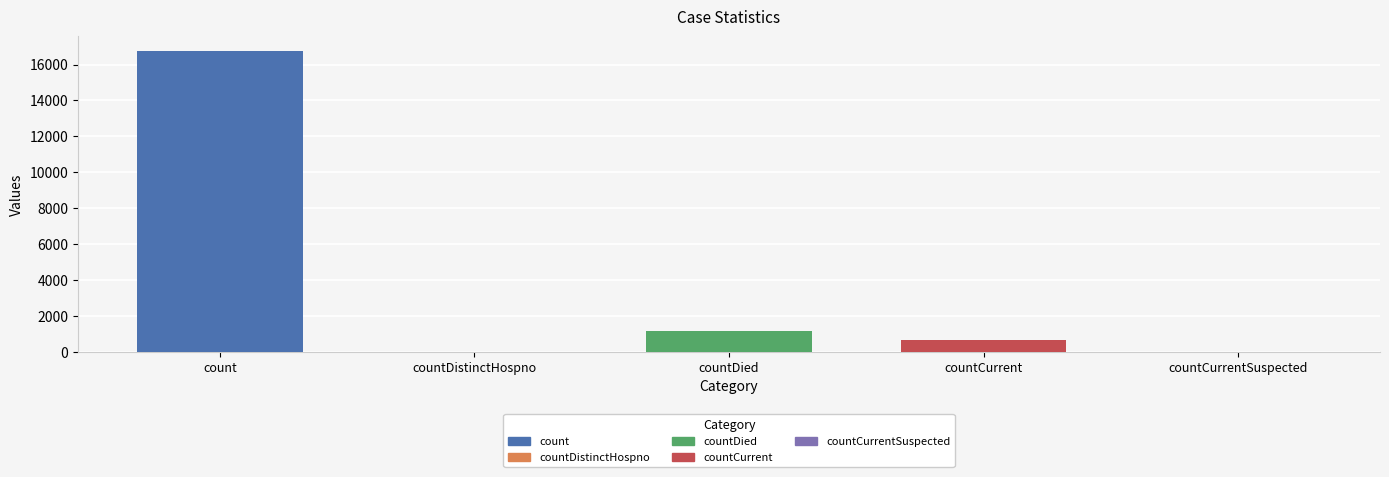

What is the maximum value shown in the chart?

16729